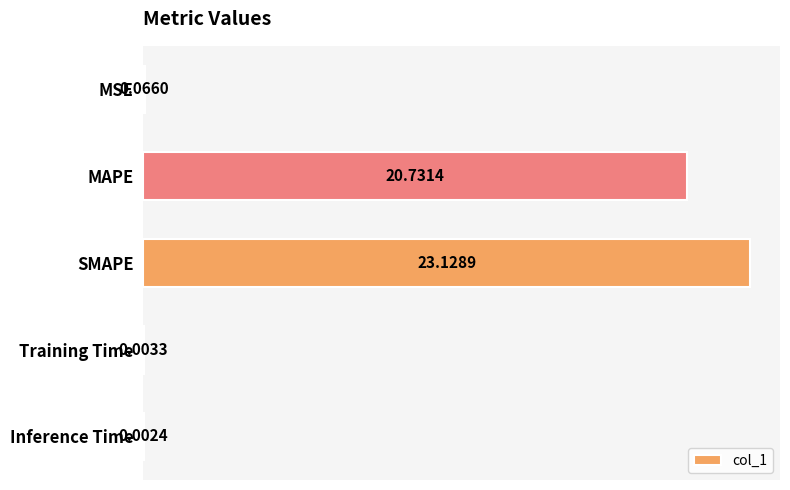

Between Inference Time and MAPE, which is larger?

MAPE